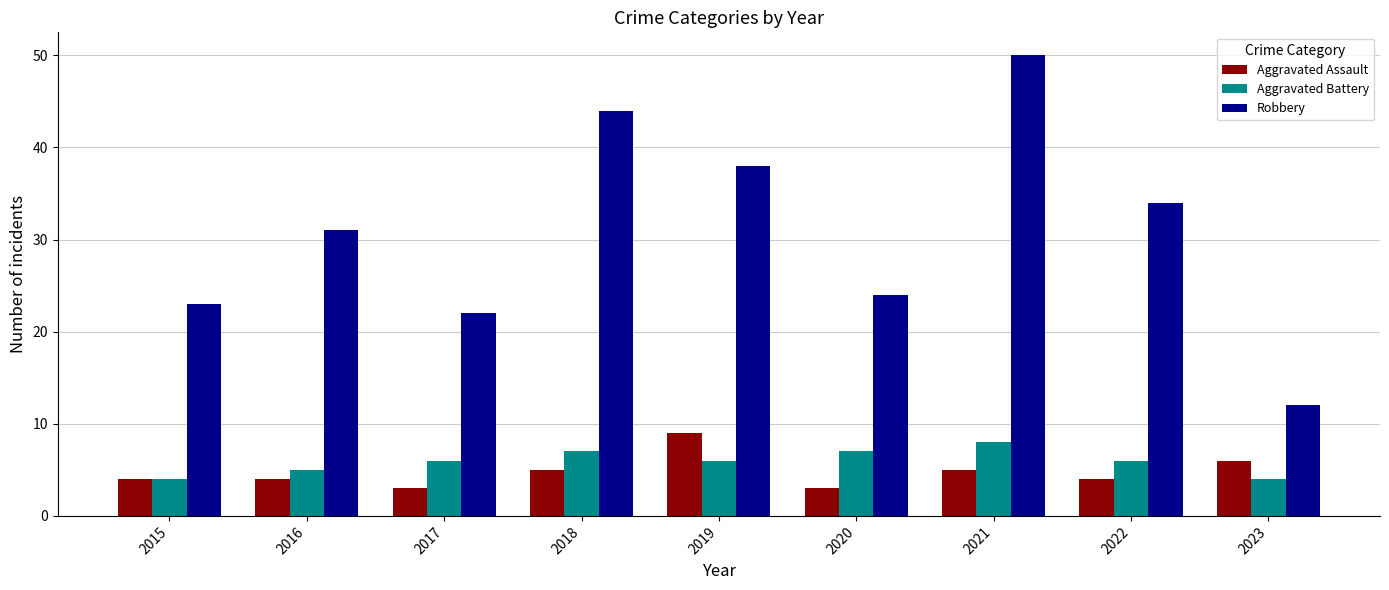

How many series are shown in this chart?

3